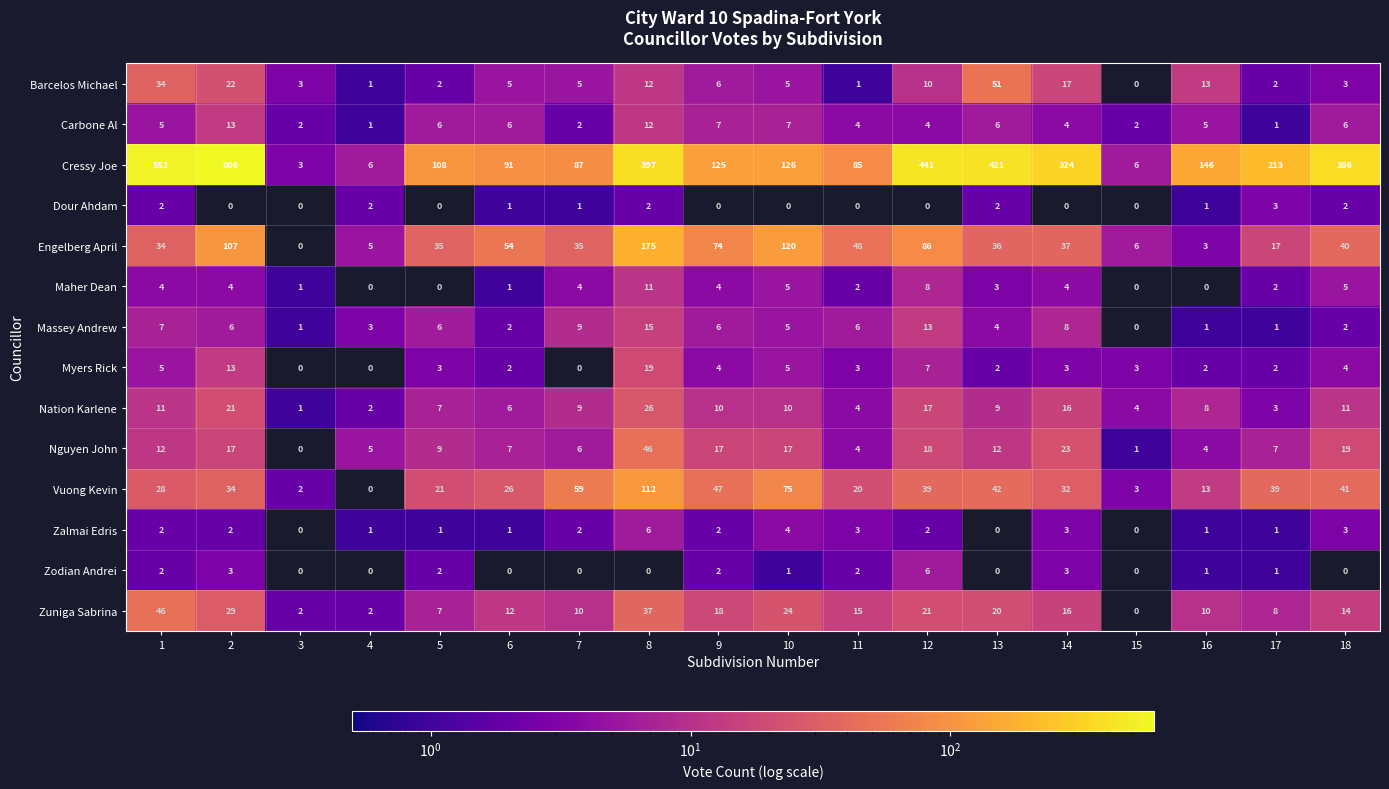

Count the number of categories in the chart.

18